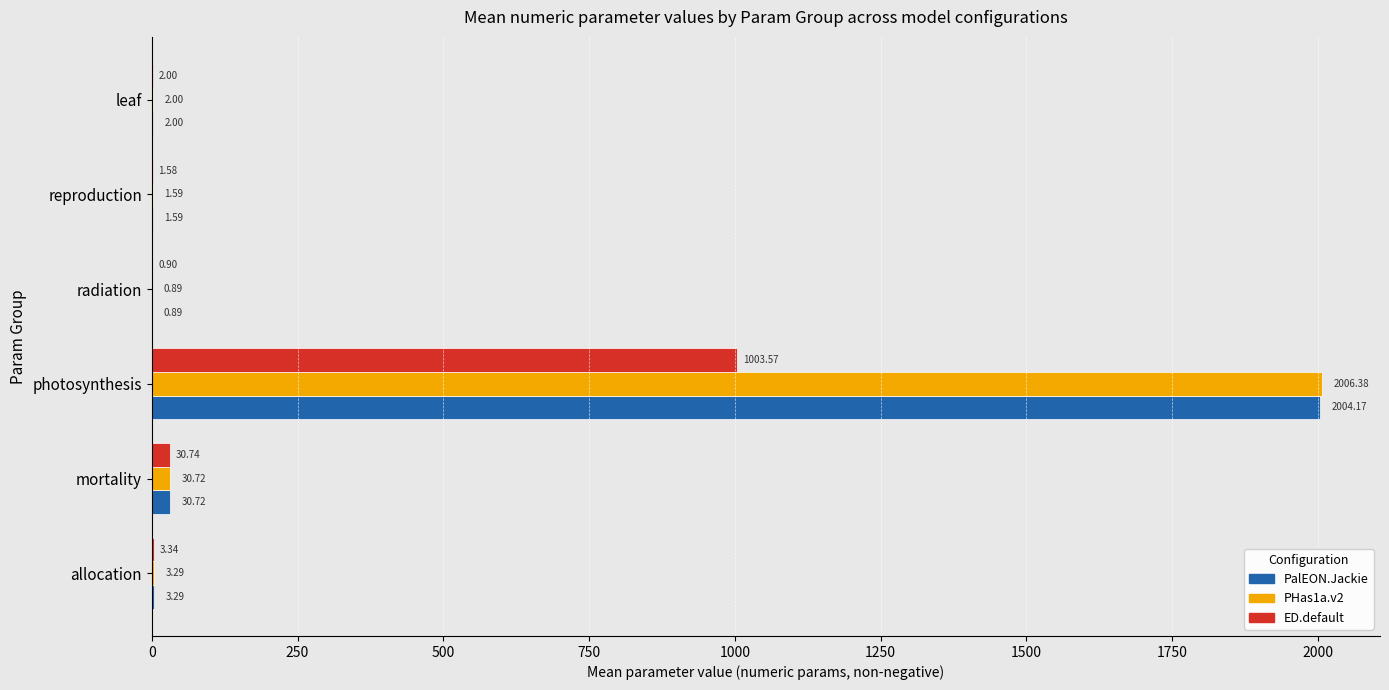

At which label does PalEON.Jackie reach its peak?

photosynthesis